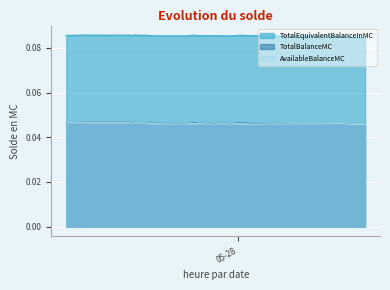

What is the greatest value displayed?

0.1